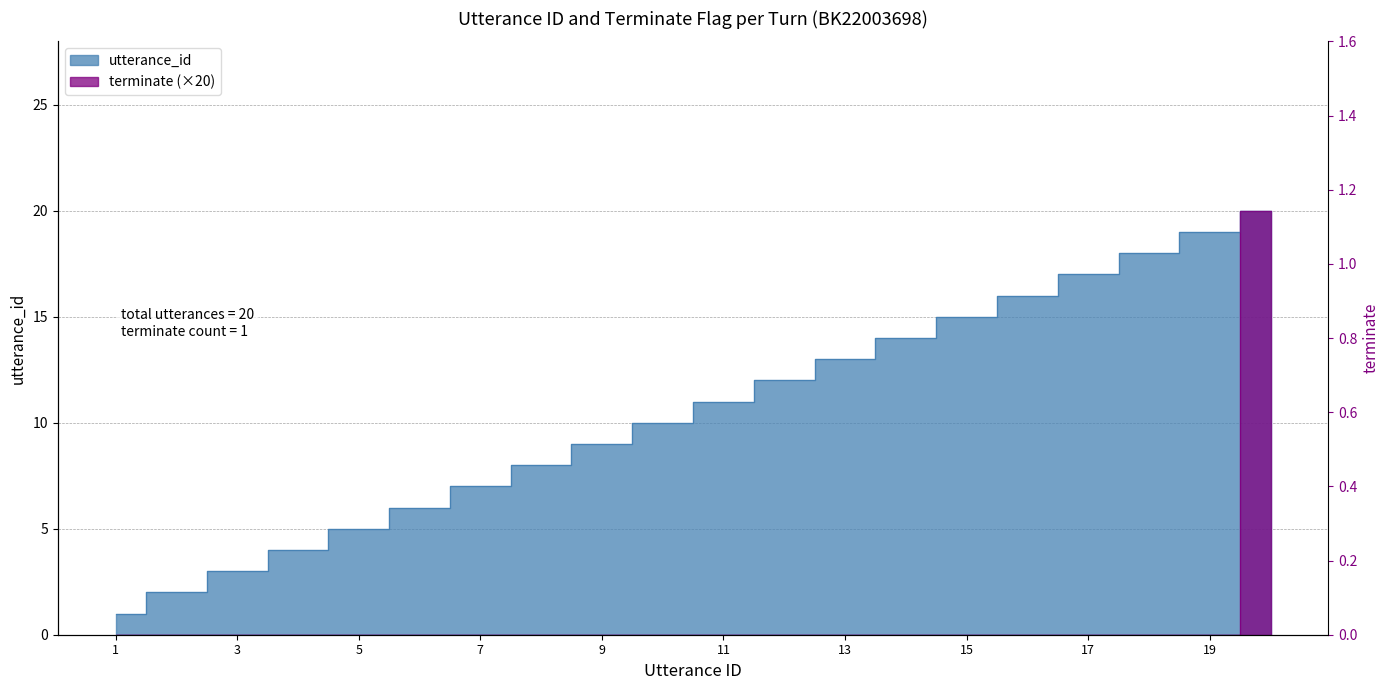

At how many categories does at least one series exceed 11?

9